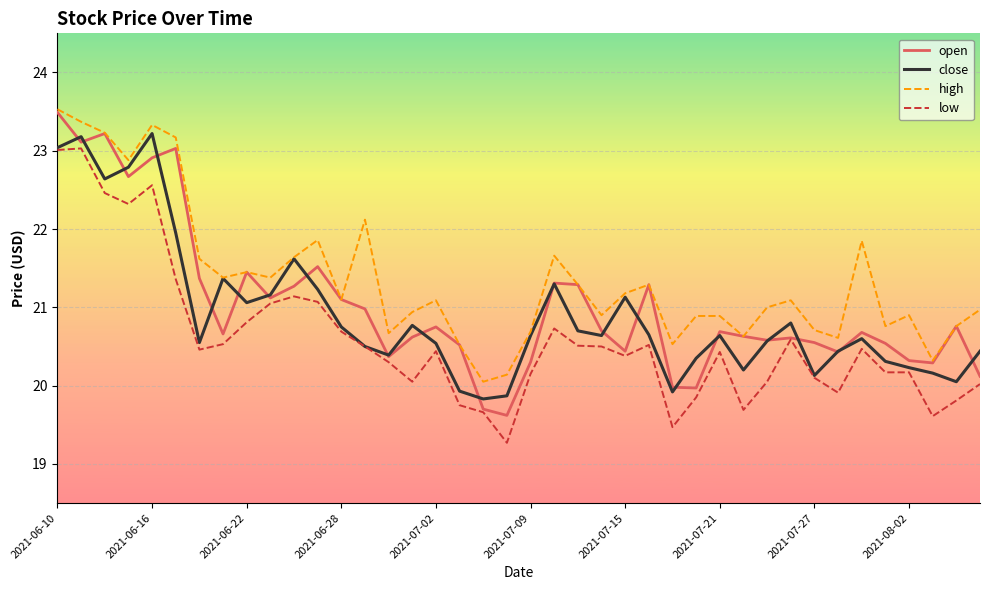

True or false: low and high cross at least once.

False